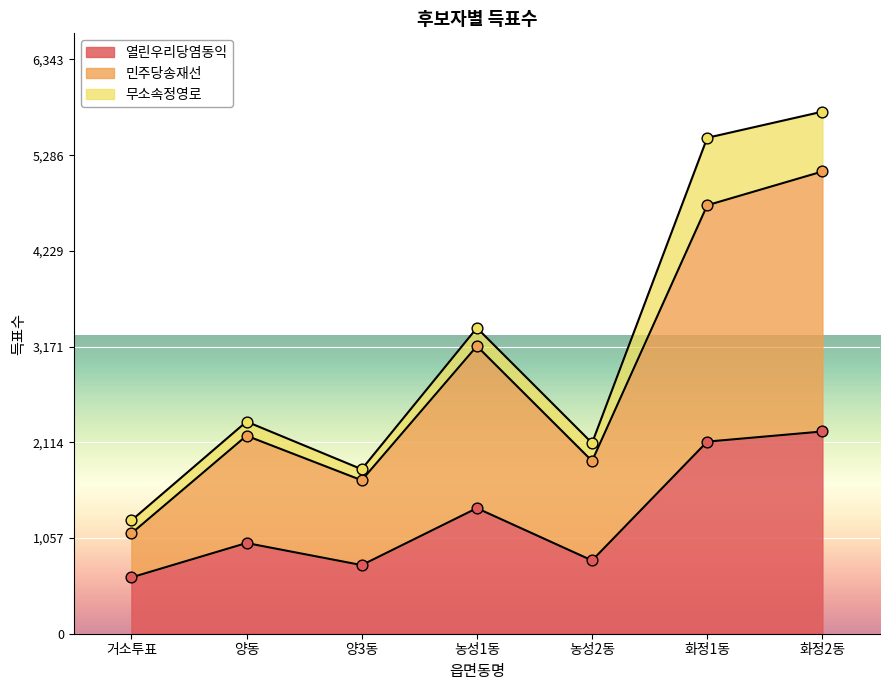

At which category is the sum across all series the highest?

화정2동